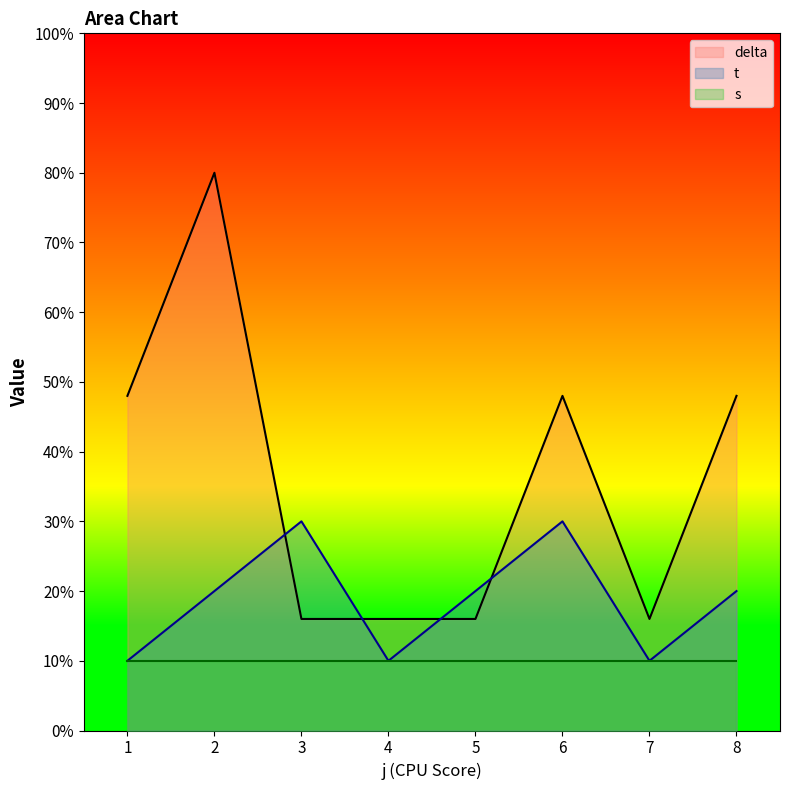

What is the average value of the delta series?

36